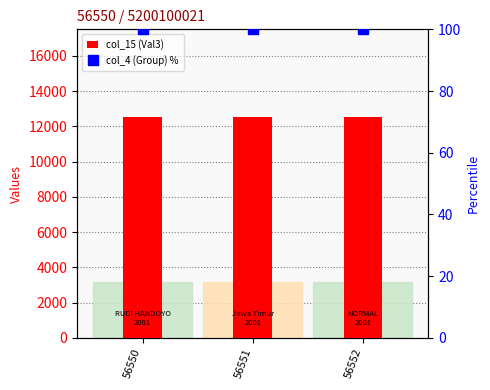

What is the total value across all series at 56551?

12600